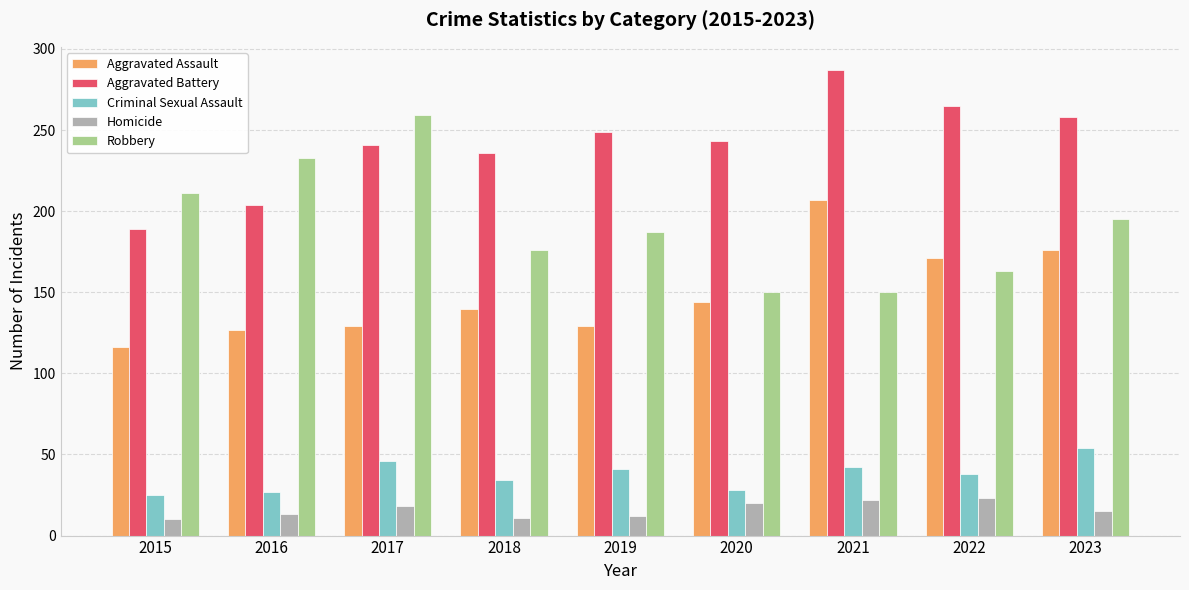

How many groups of bars are there?

9